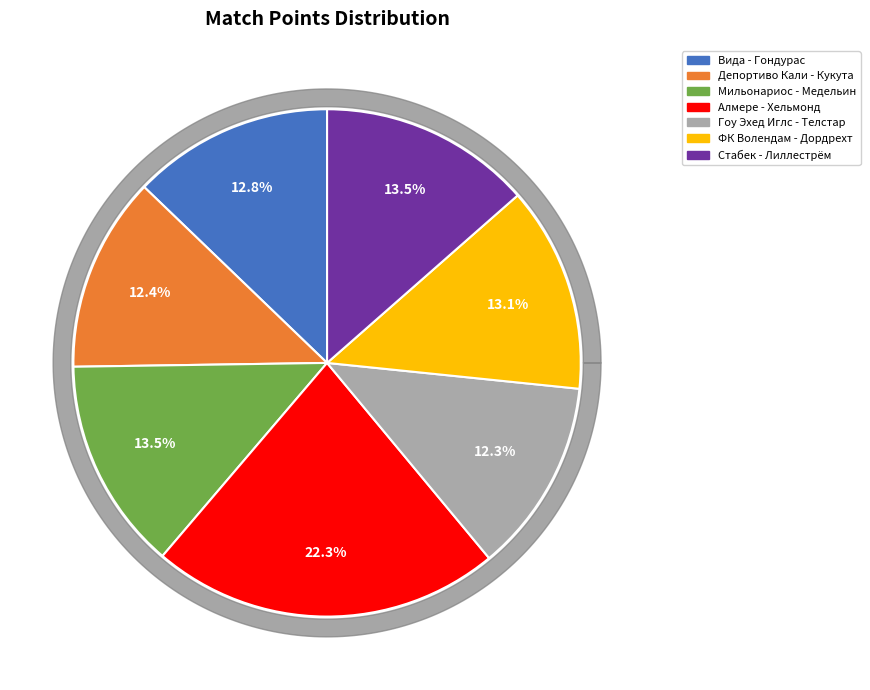

What is the largest slice in the pie chart?

Алмере - Хельмонд